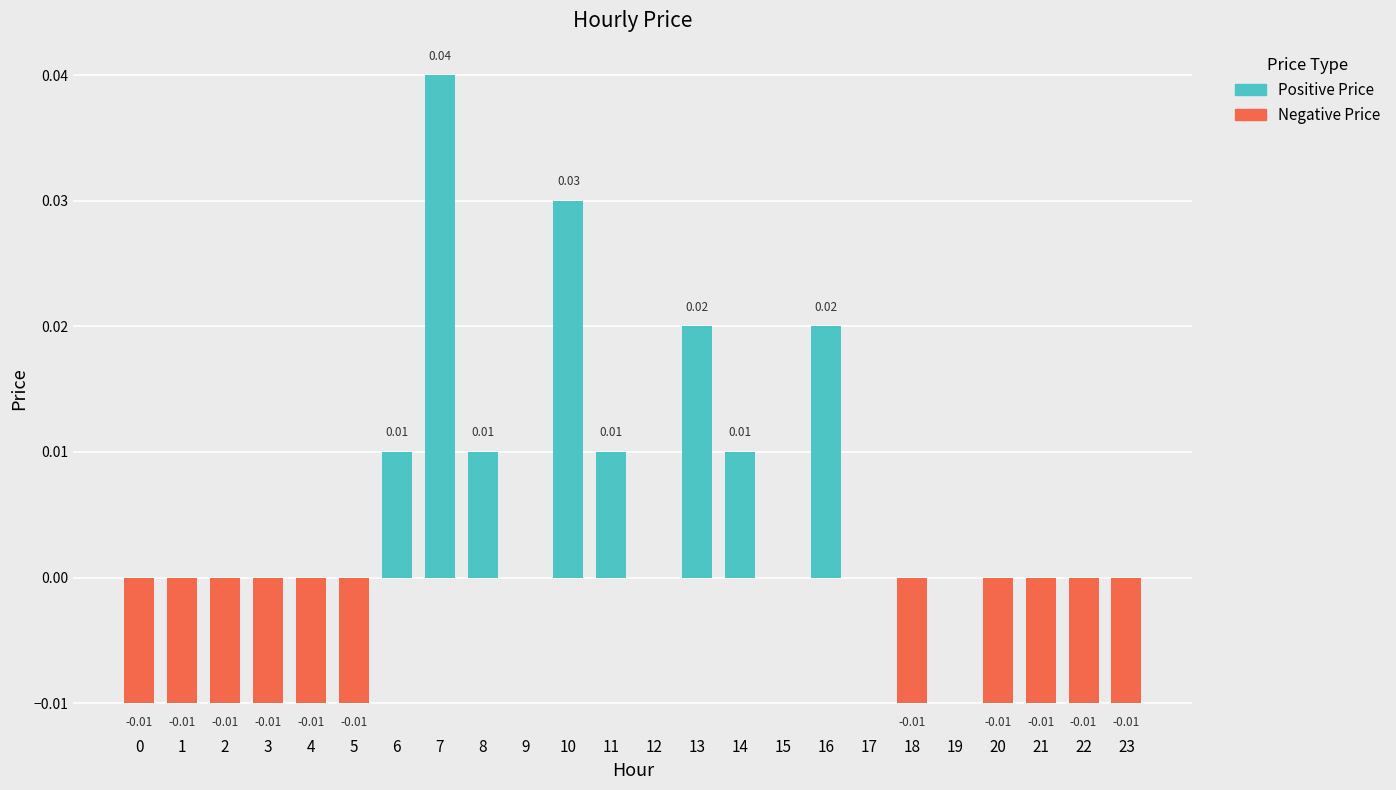

Rank the series by their average value, from highest to lowest.

Positive Price, Negative Price